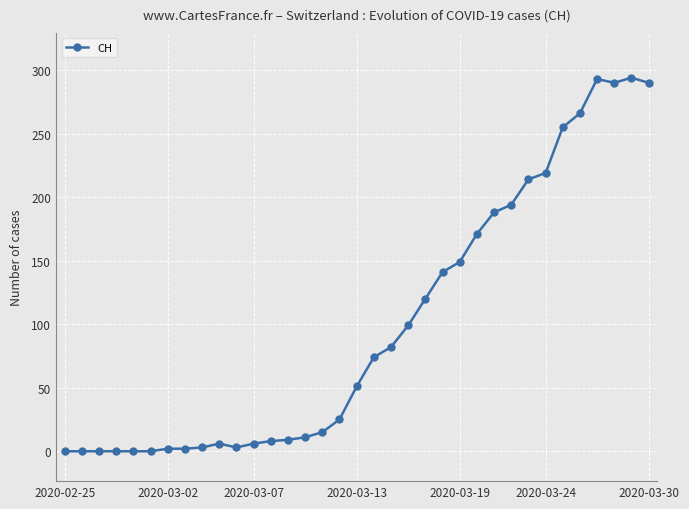

What is the average value?

99